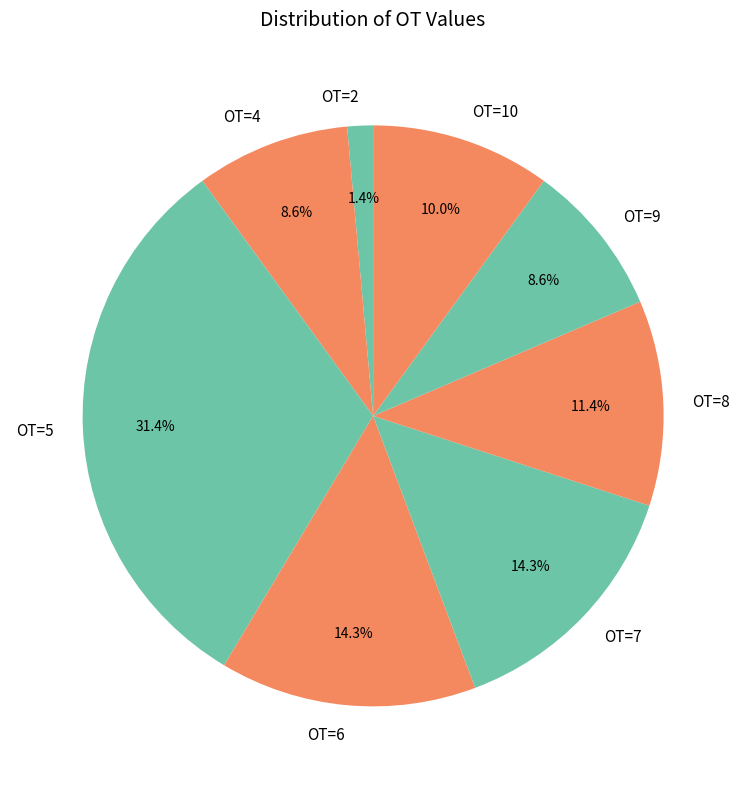

Is there any slice that represents more than half of the pie?

No